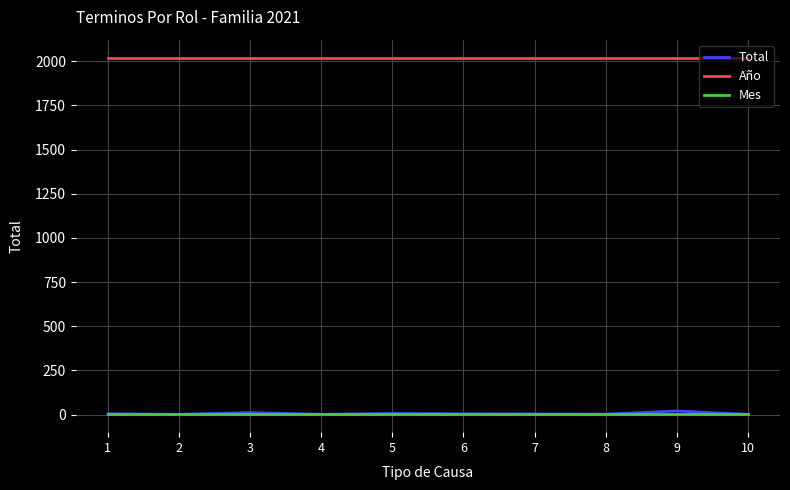

True or false: Año and Mes cross at least once.

False